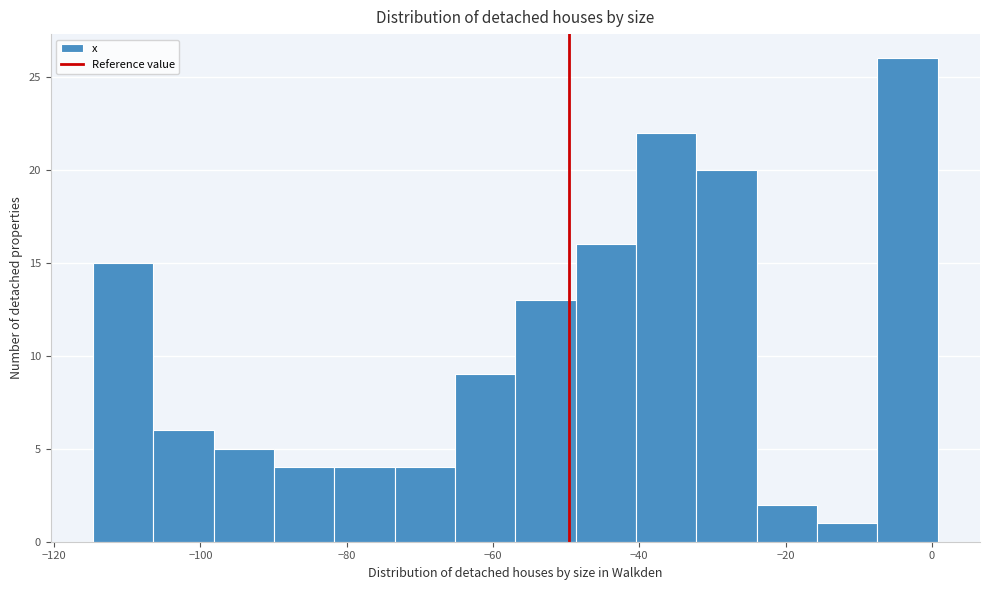

Reading left to right, list every bar in this chart as the range it spans on the x-axis followed by its height. Neither the bar edges nor the heights are printed on the chart, so give them approximately, as read against the axes.

-114 to -106: 15
-106 to -98: 6
-98 to -90: 5
-90 to -82: 4
-82 to -74: 4
-74 to -66: 4
-66 to -56: 9
-56 to -48: 13
-48 to -40: 16
-40 to -32: 22
-32 to -24: 20
-24 to -16: 2
-16 to -8: 1
-8 to 0: 26